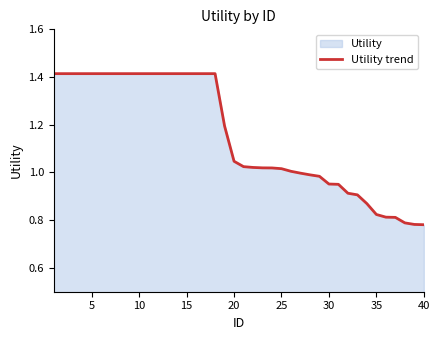

What is the maximum value shown in the chart?

1.4